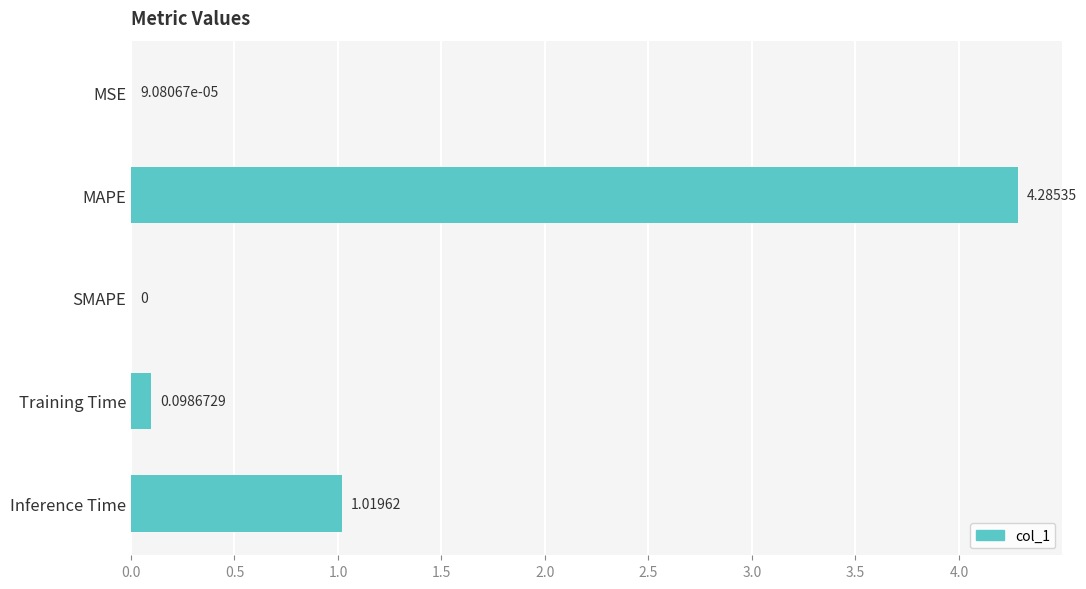

What is the average value?

1.1